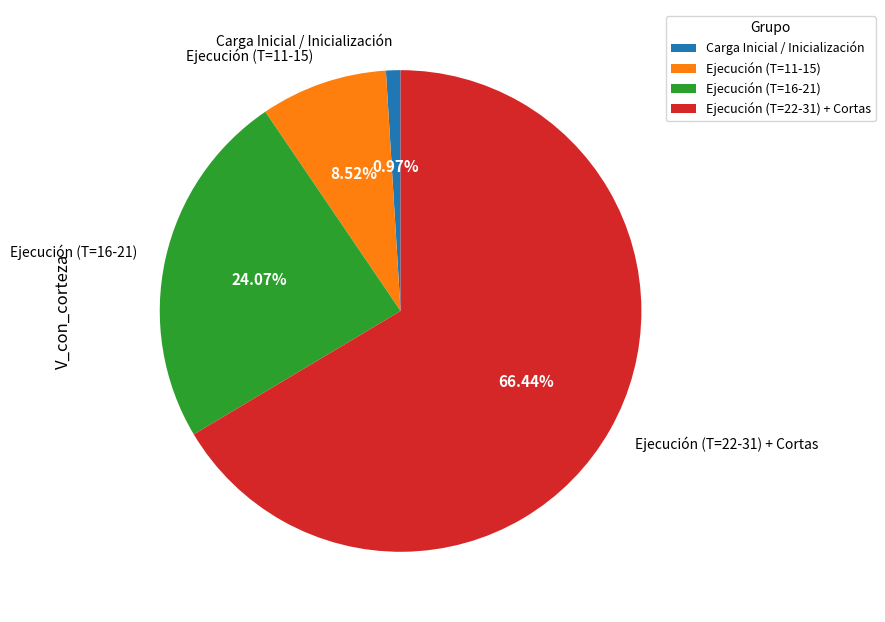

Which has a higher value, Ejecución (T=16-21) or Ejecución (T=11-15)?

Ejecución (T=16-21)